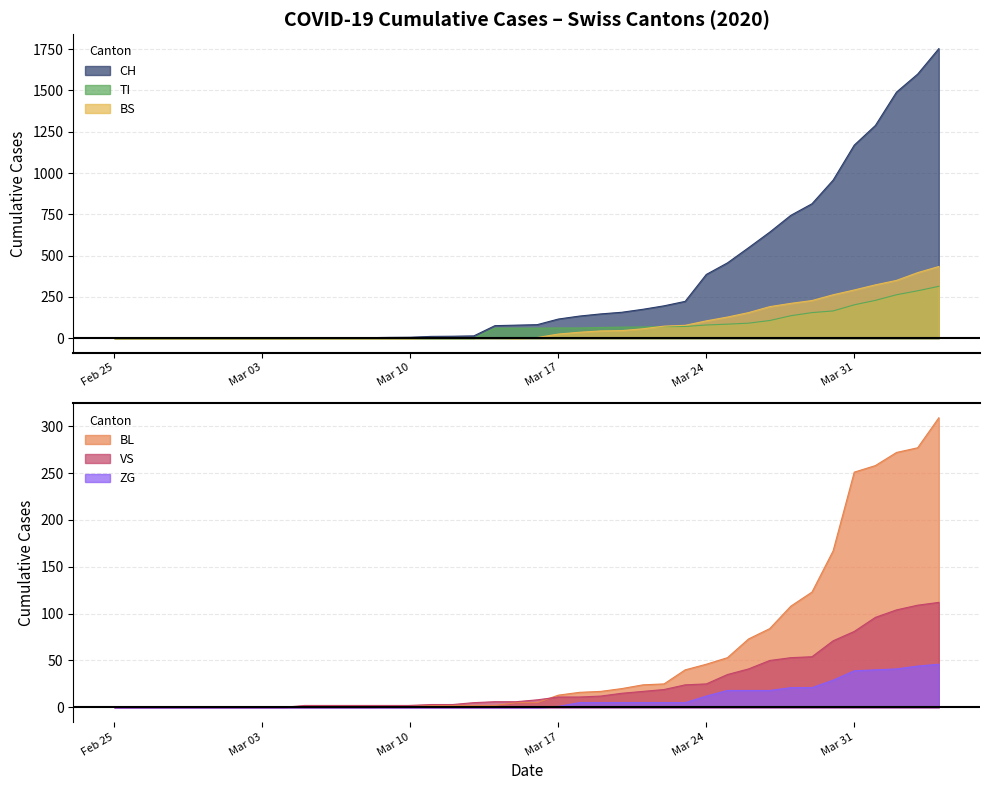

What is the maximum value shown in the chart?

1753